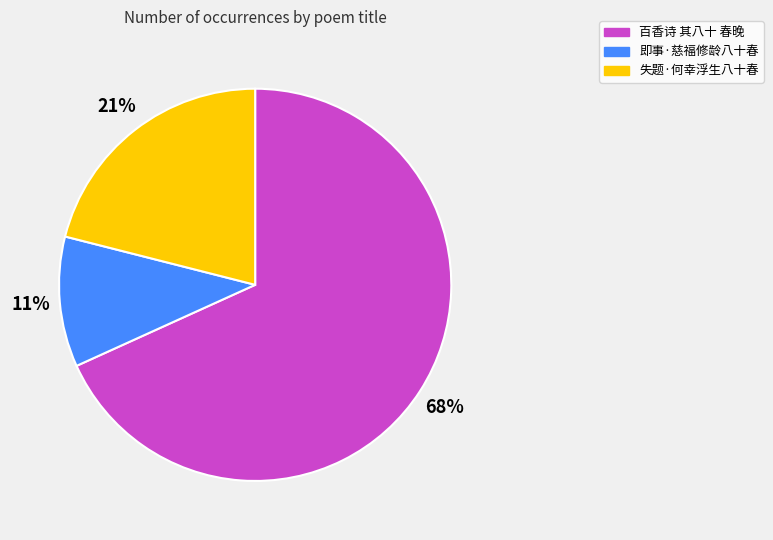

Do 失题·何幸浮生八十春 and 百香诗 其八十 春晚 together represent more than half of the pie?

Yes